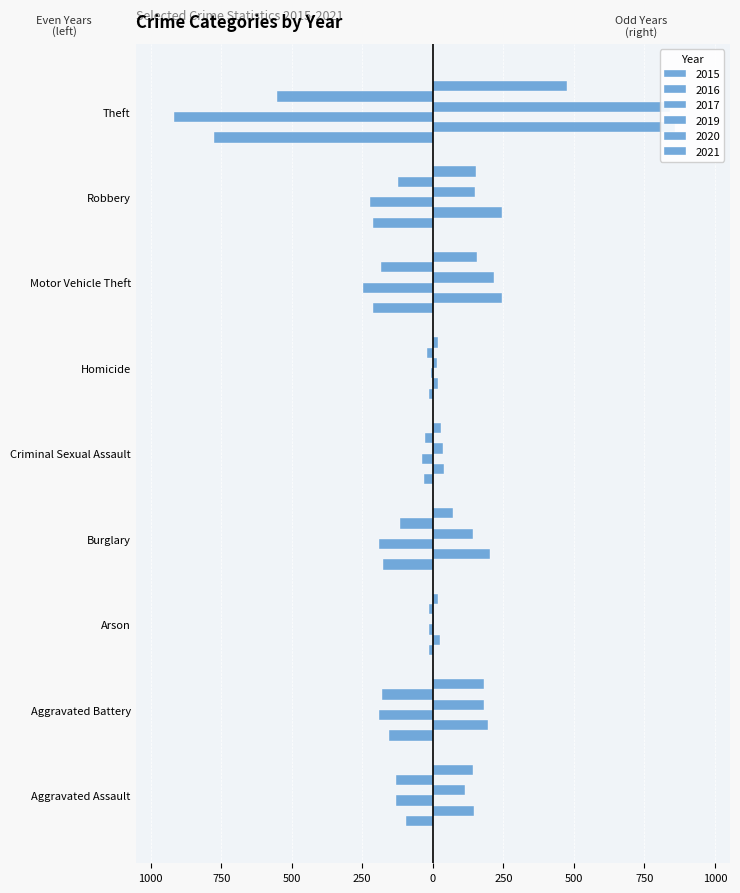

What is the value of the 2021 bar at the 8th from the left?

153